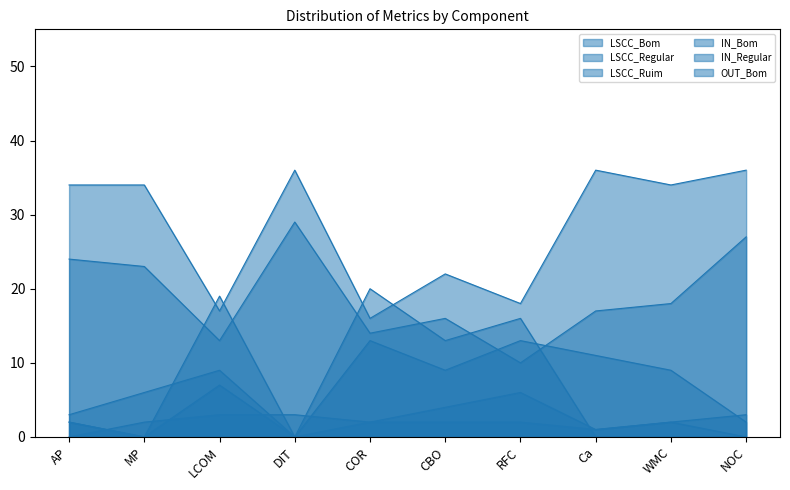

Which has a higher value, AP or WMC?

AP